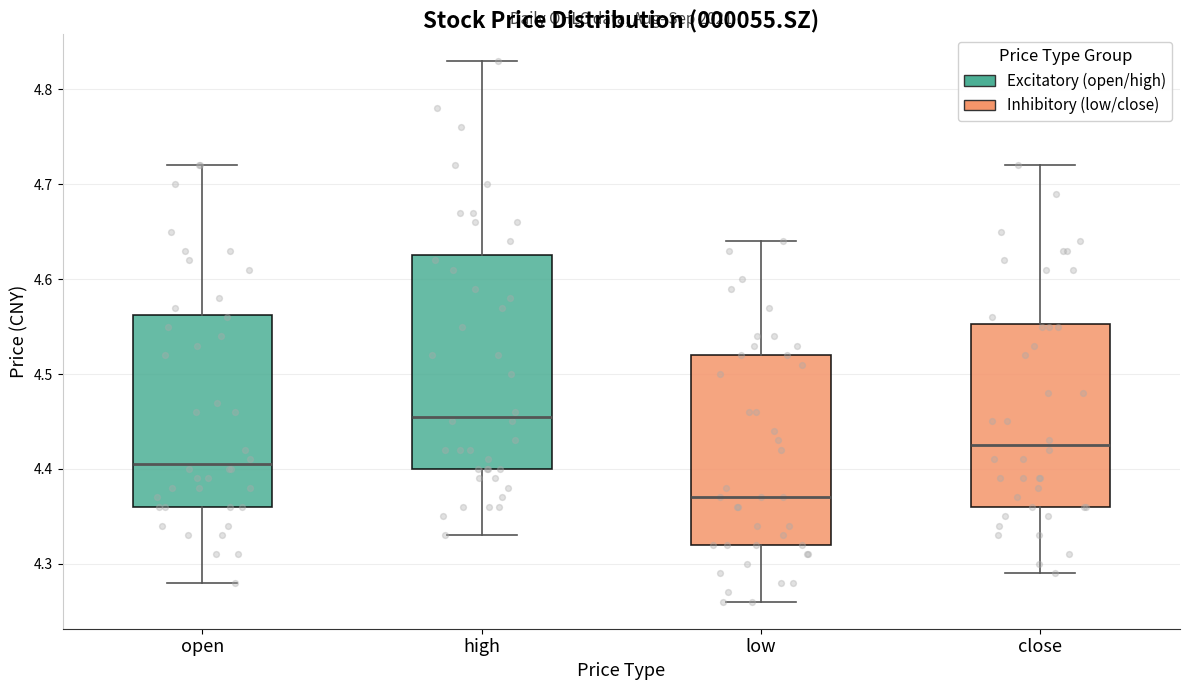

Comparing the boxes themselves (not the whiskers), which one is the tallest?

high